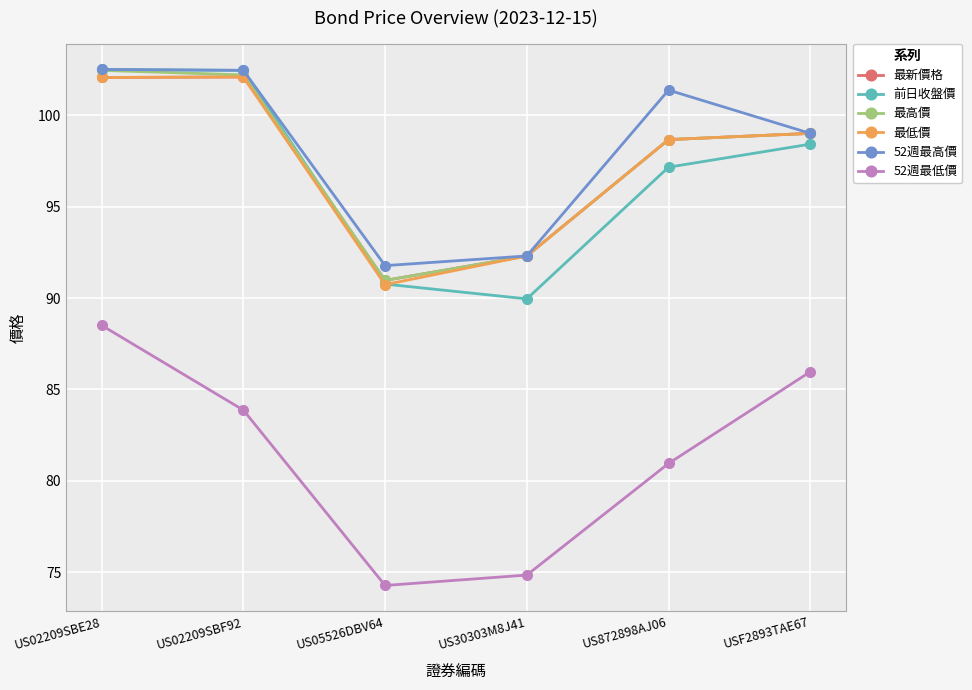

How many lines are shown in the chart?

6